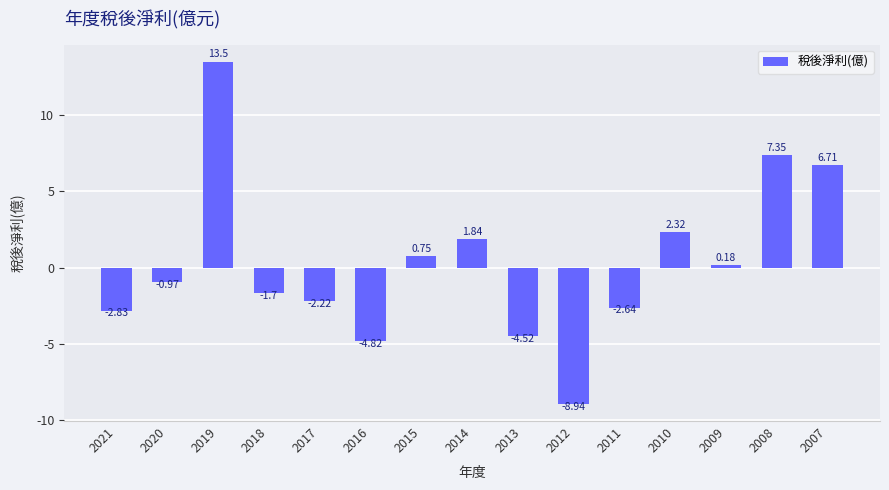

What is the sum of all values?

4.0